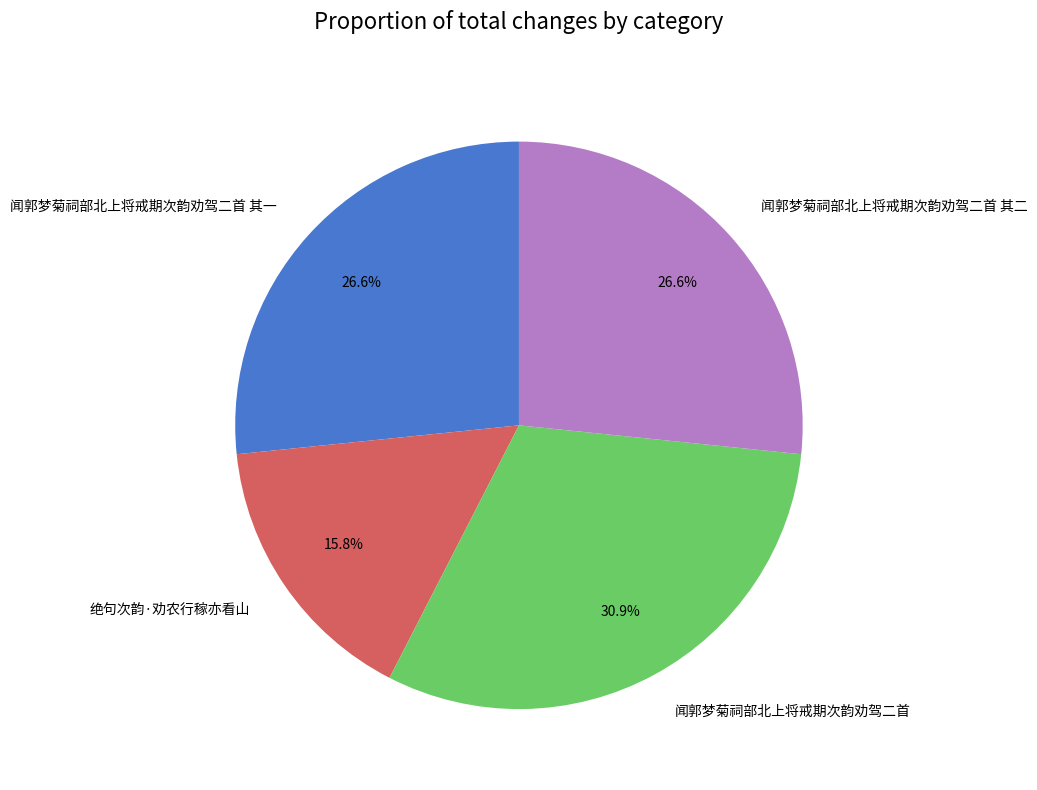

Does 绝句次韵·劝农行稼亦看山 account for over 50% of the chart?

No